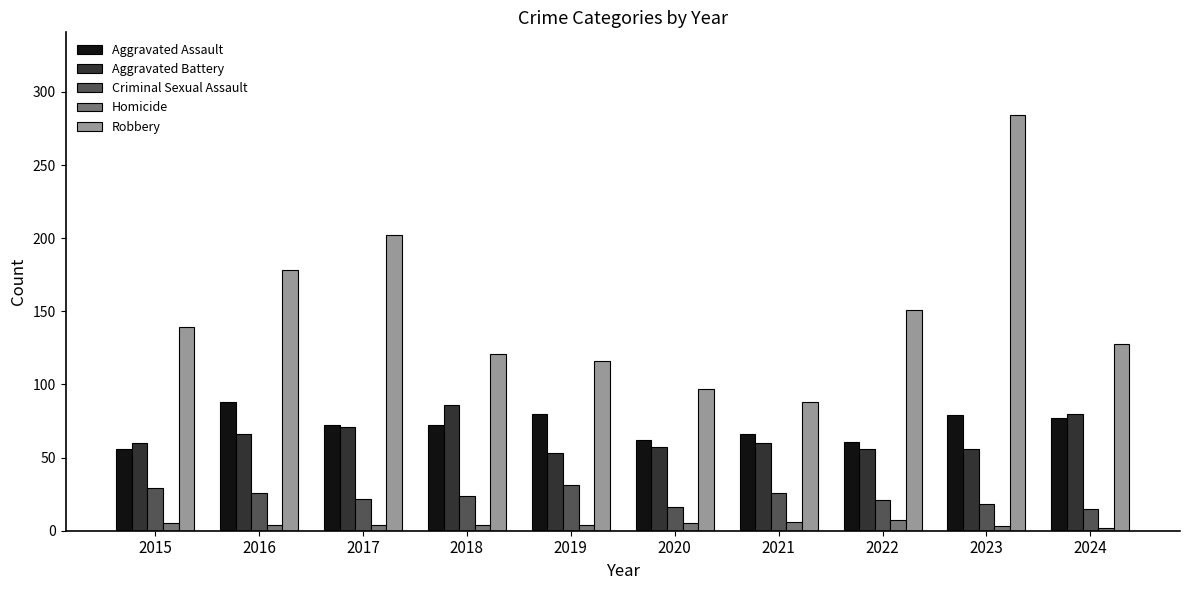

What is the difference between the Criminal Sexual Assault values at 2022 and 2020?

5